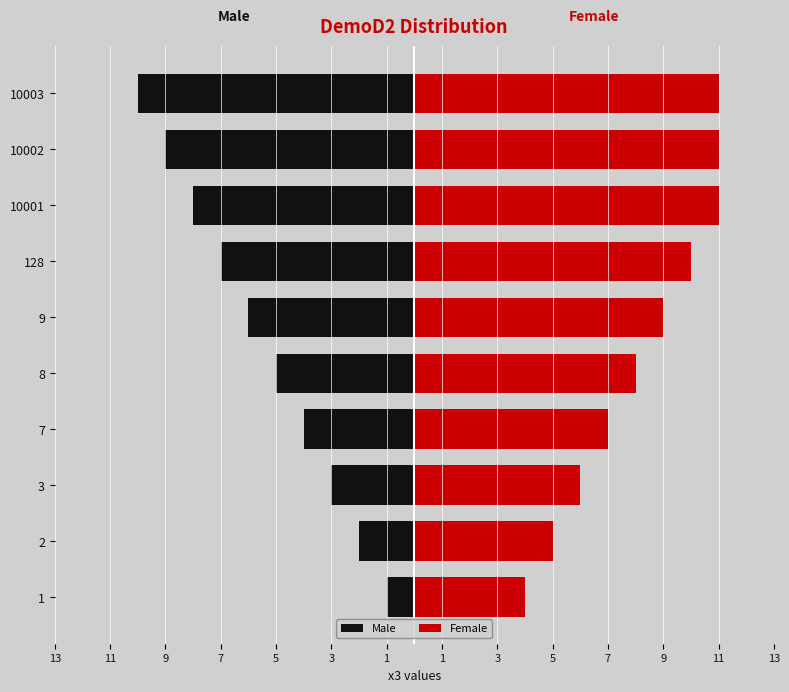

What is the sum of all Female values?

82